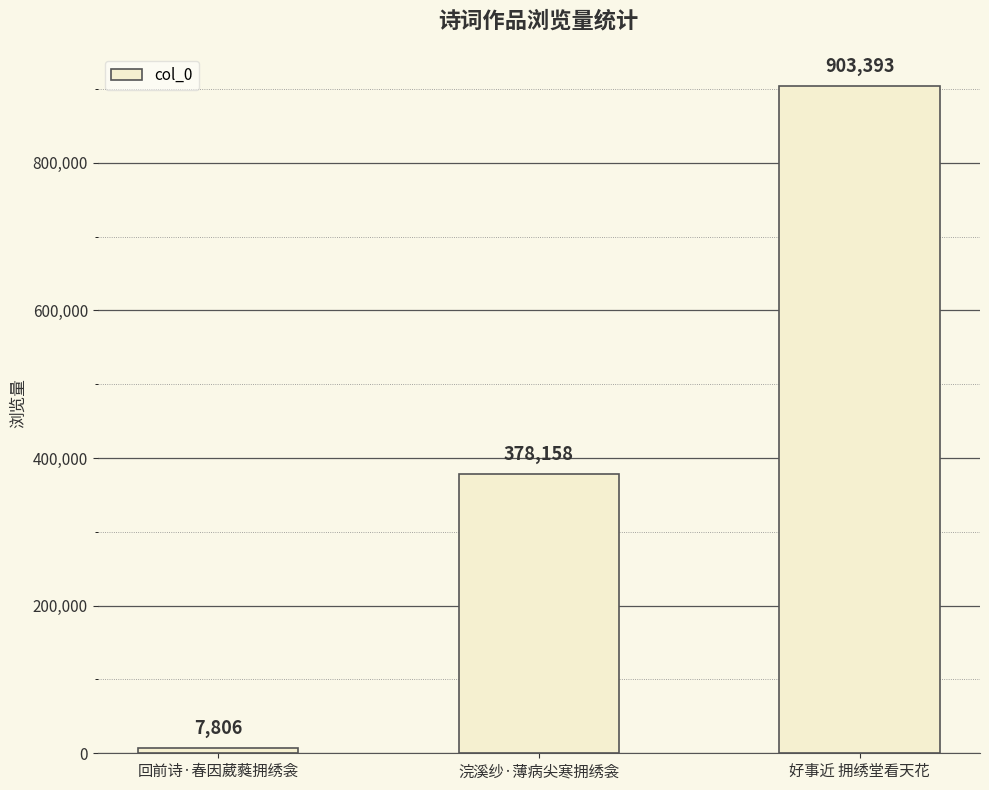

List the labels in order of value, largest first.

好事近 拥绣堂看天花, 浣溪纱·薄病尖寒拥绣衾, 回前诗·春因葳蕤拥绣衾